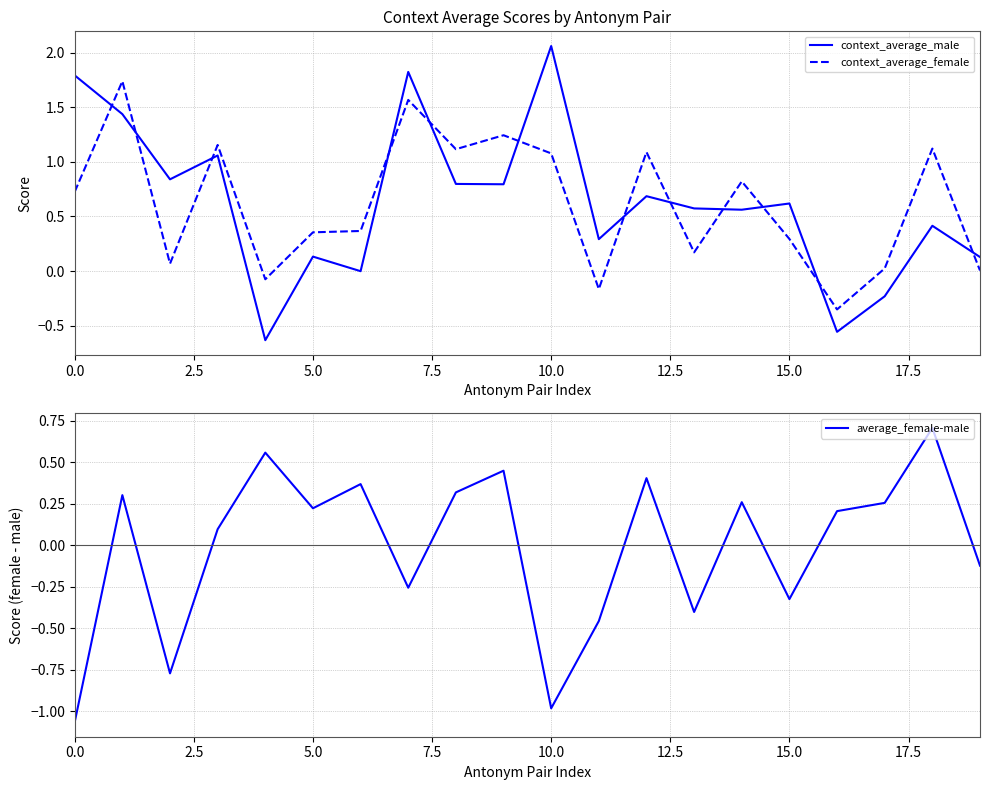

Is it true that context_average_female equals 0.2 at 5.0?

False